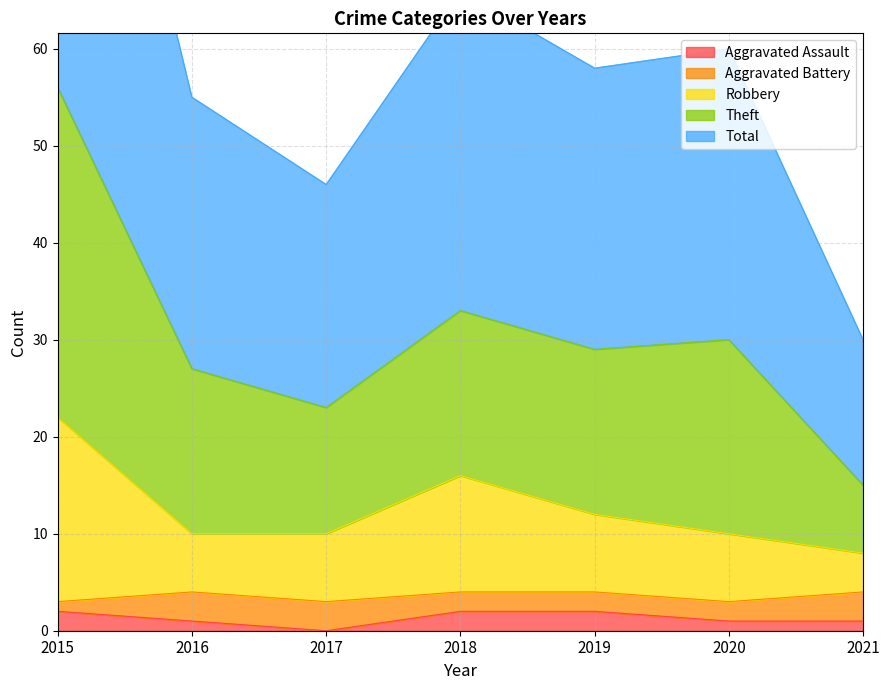

The value of Aggravated Assault at 2015 is 0. True or false?

False